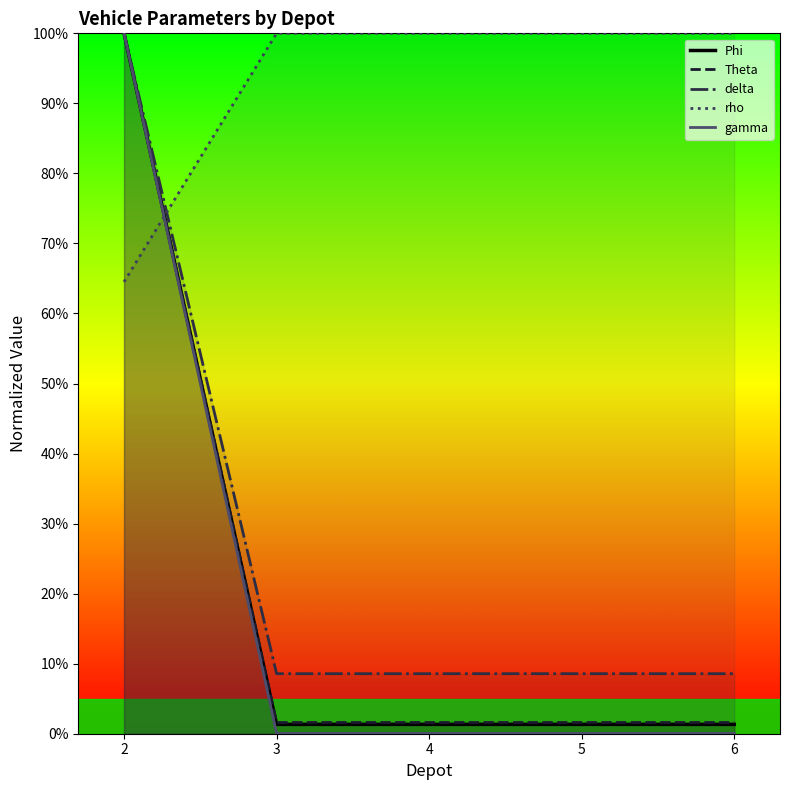

Read the Theta value at 4.

1.6